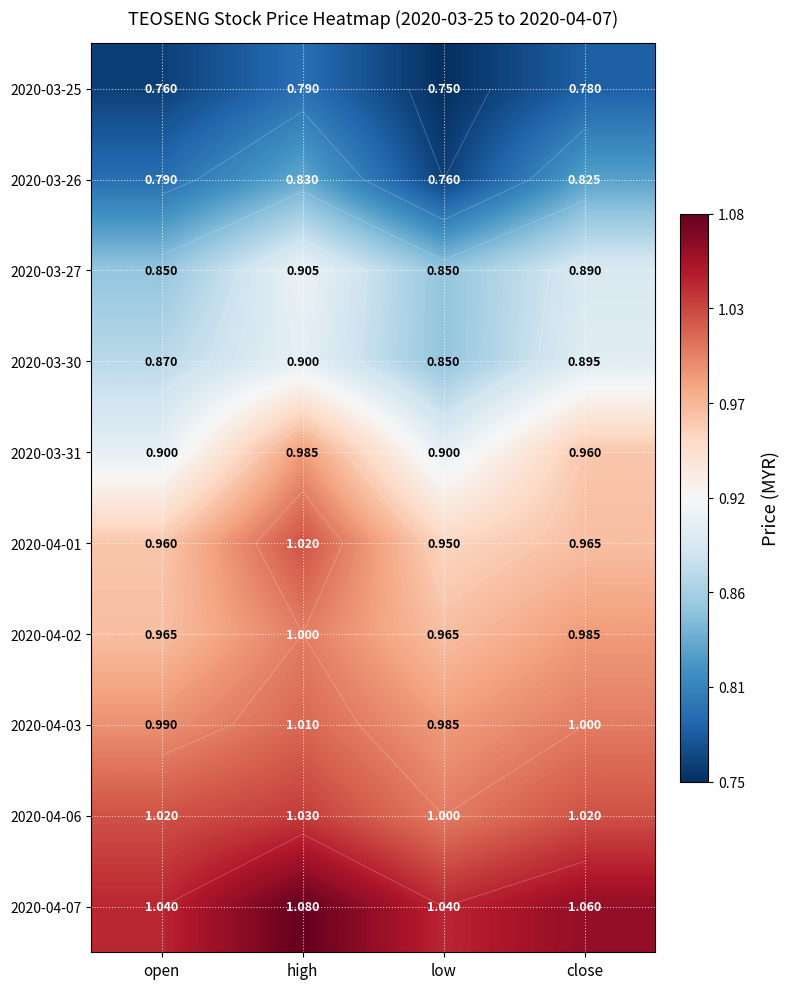

Between open and high, which is larger?

high